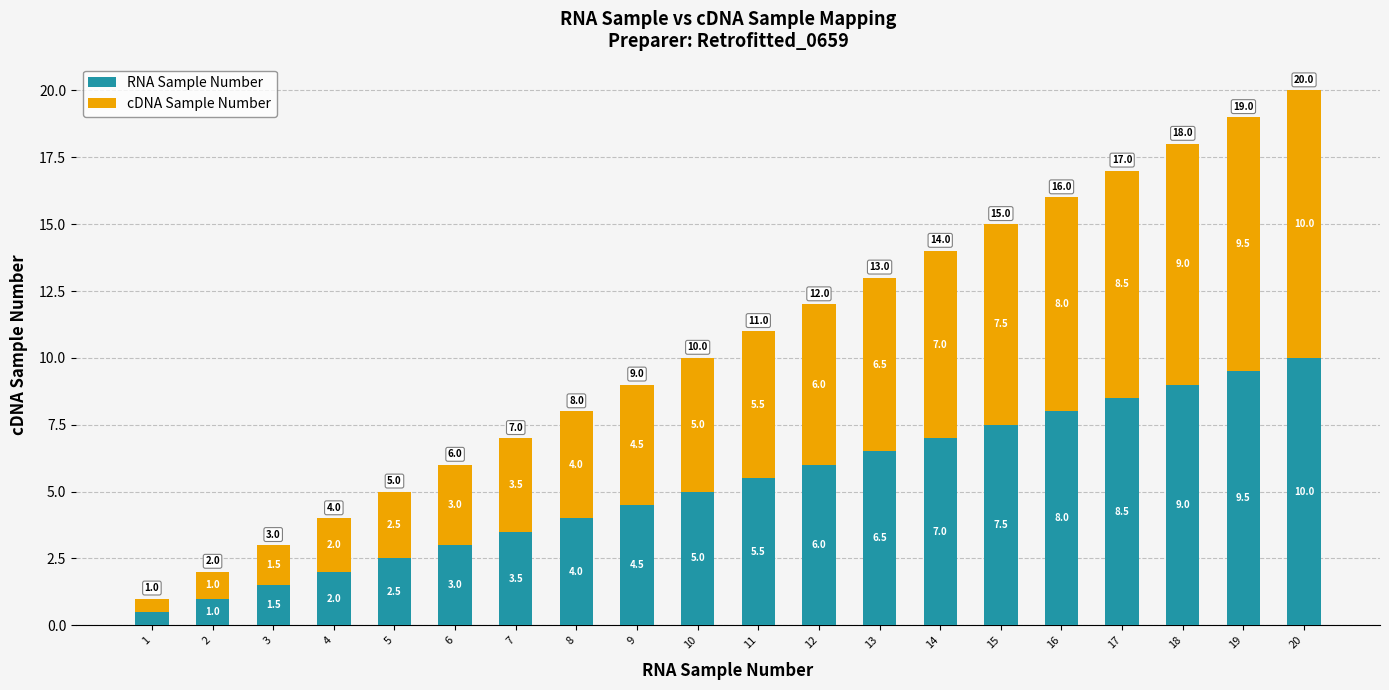

What is the maximum value for RNA Sample Number?

10.0